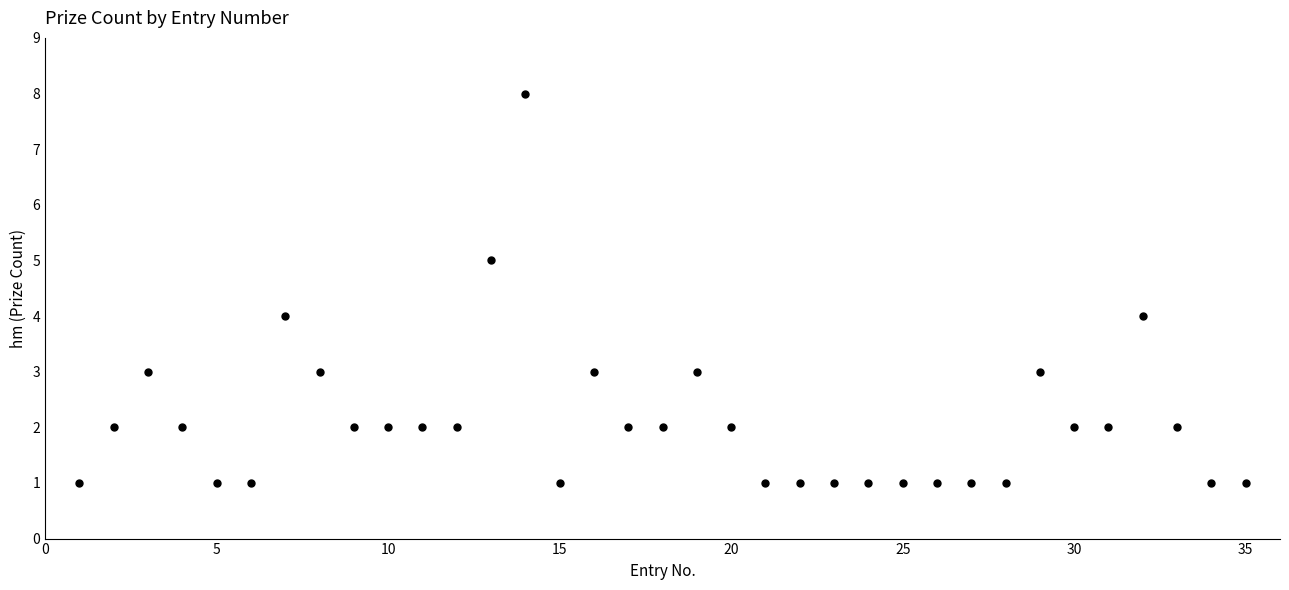

What is the range of X values (max minus min)?

34